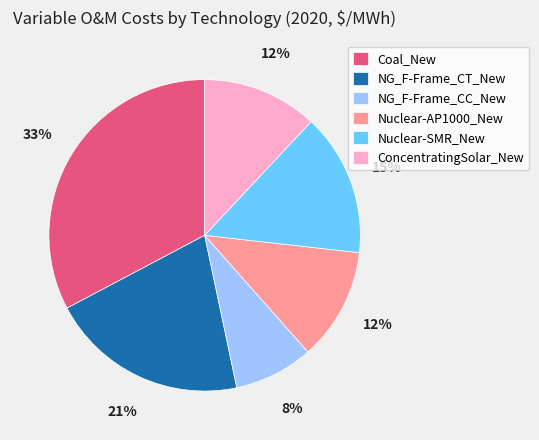

To the nearest percent, what percentage of the pie is ConcentratingSolar_New?

12%